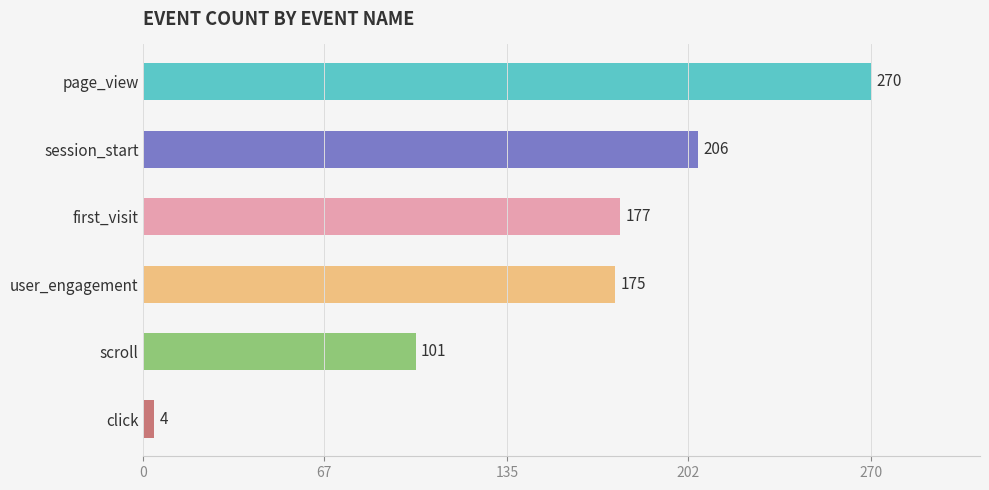

Which has a higher value, user_engagement or scroll?

user_engagement